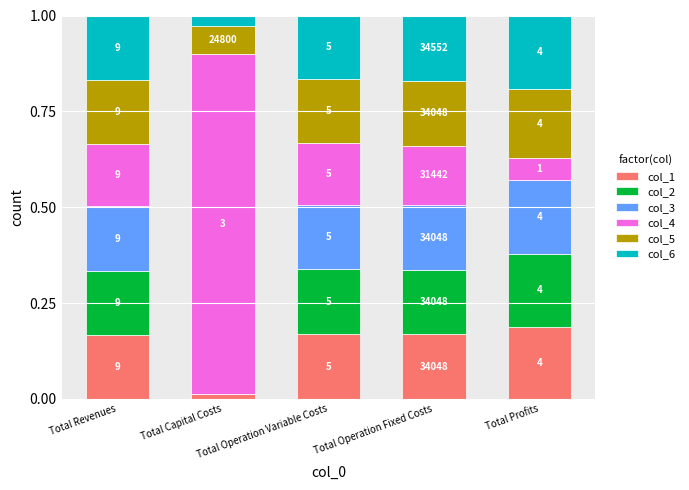

Between Total Capital Costs and Total Operation Fixed Costs, which is larger?

Total Operation Fixed Costs